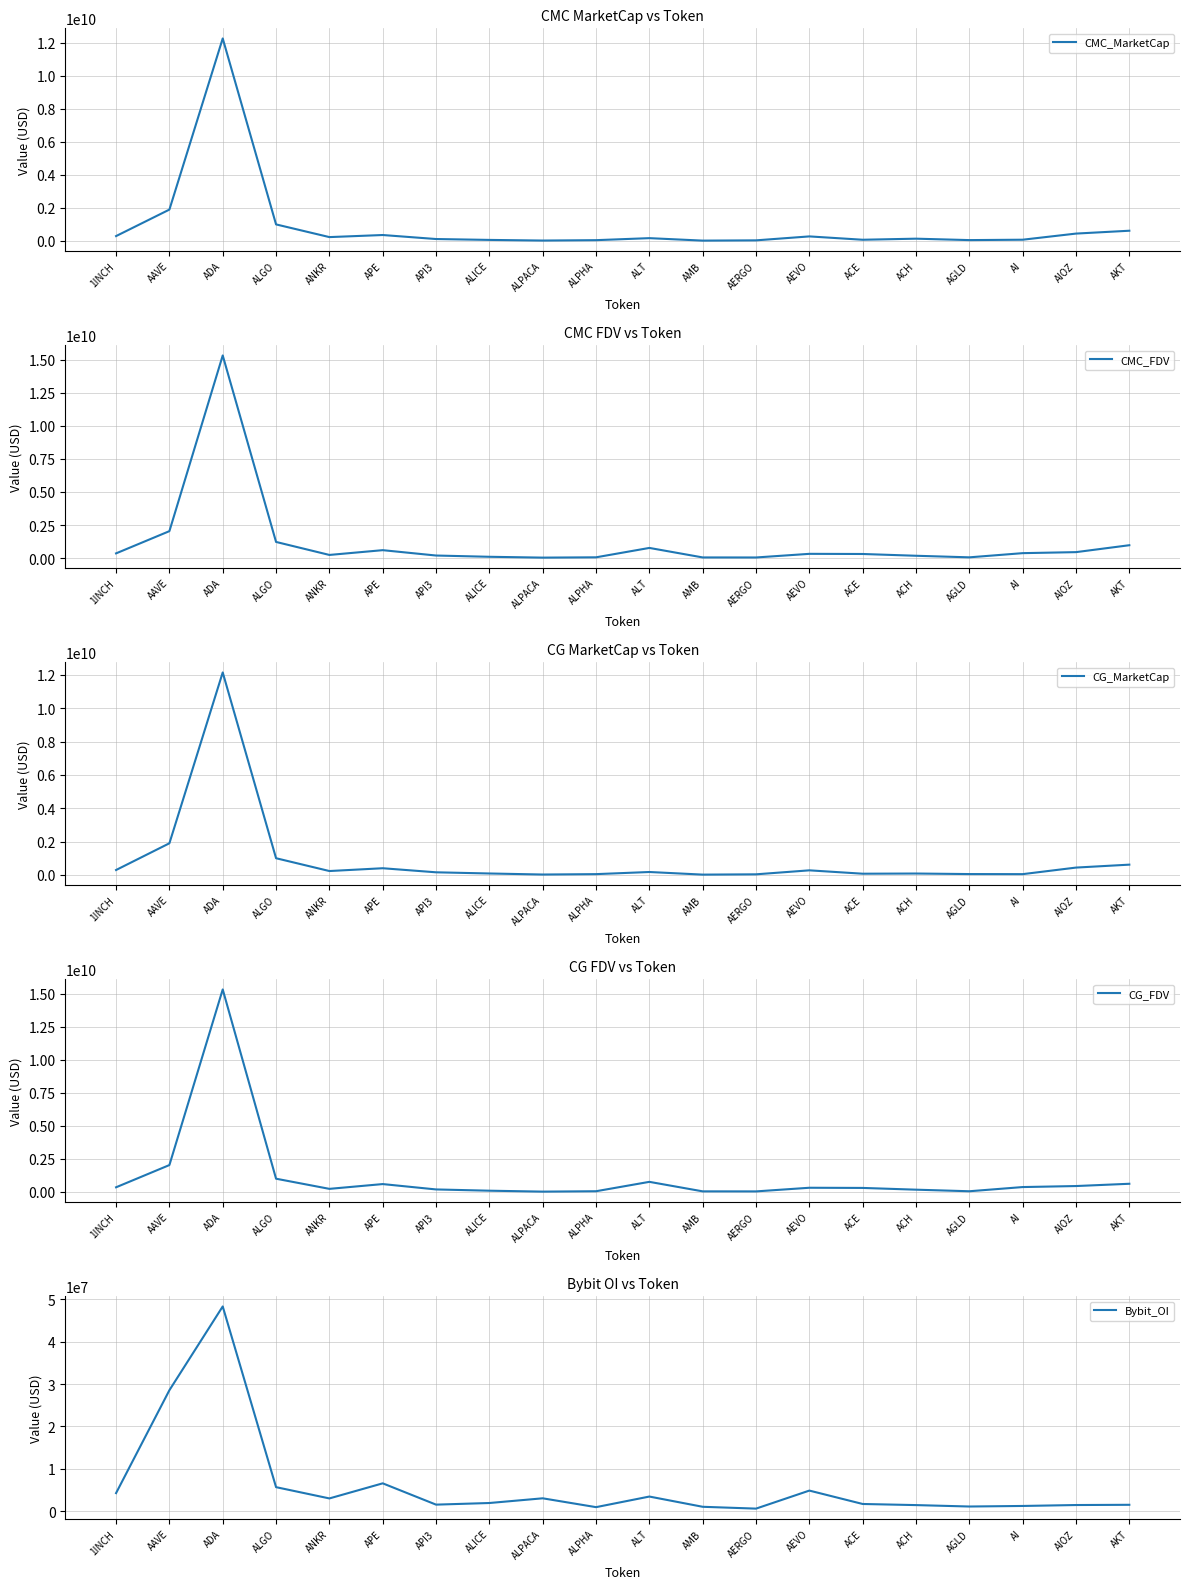

At ADA, list the series in order from smallest to largest.

Bybit_OI, CG_MarketCap, CMC_MarketCap, CMC_FDV, CG_FDV